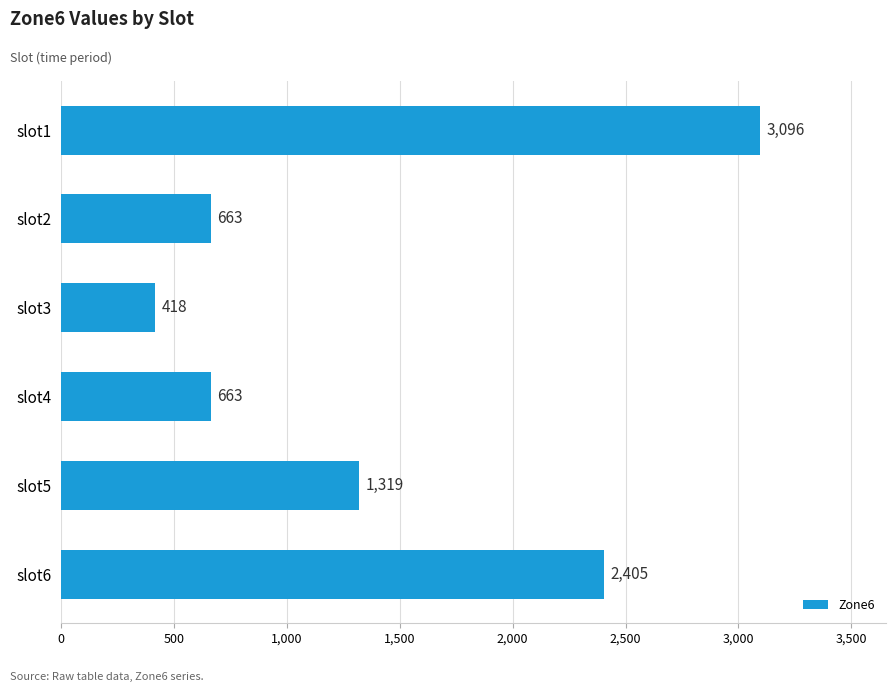

What is the change in value from slot2 to slot3?

-245